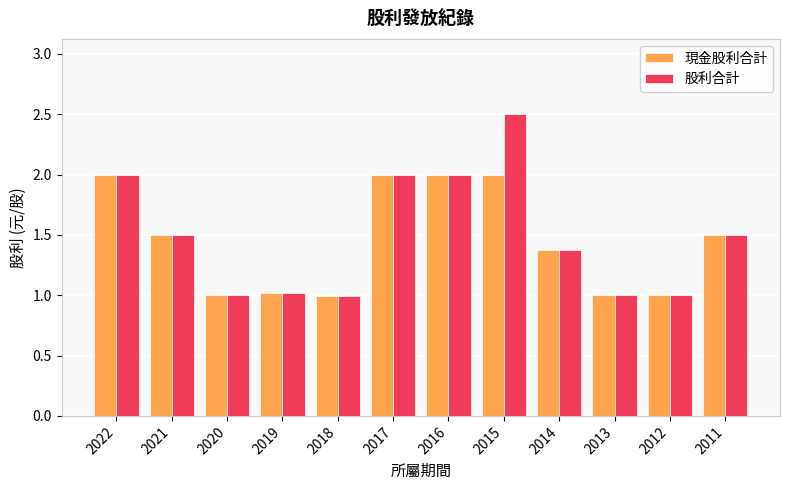

What is the value of the 股利合計 bar at the 10th from the left?

1.0